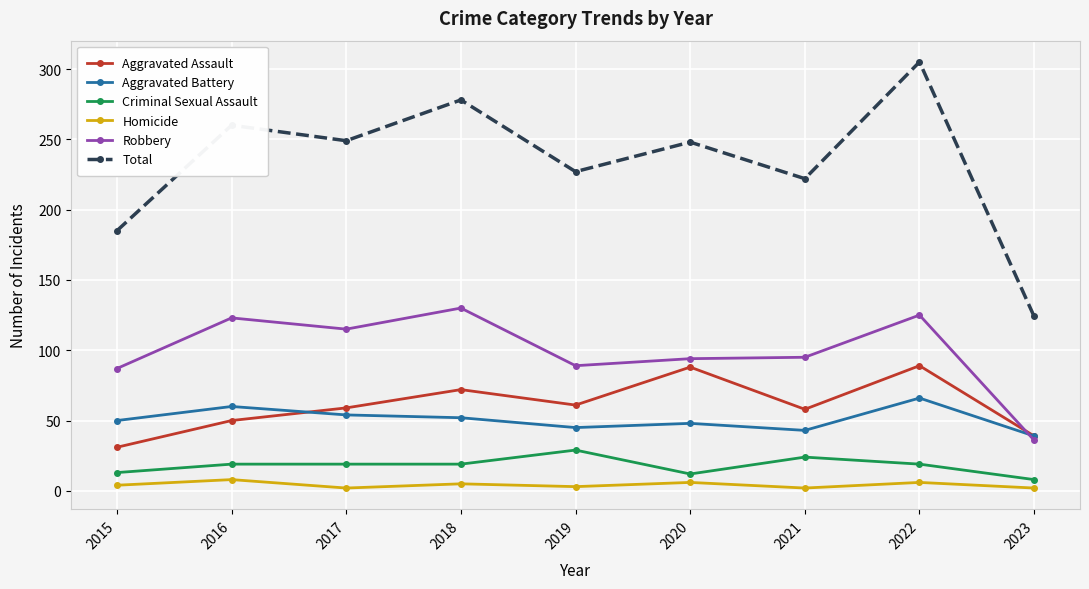

Is it true that Aggravated Battery equals 17 at 2021?

False